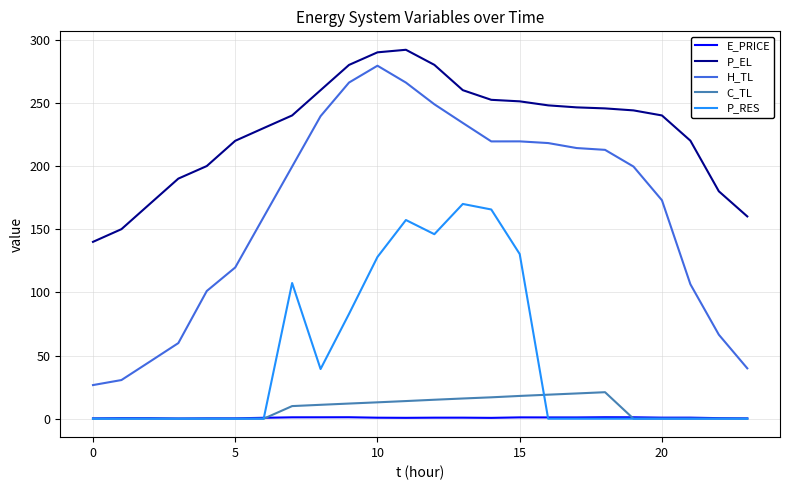

True or false: P_EL and H_TL cross at least once.

False